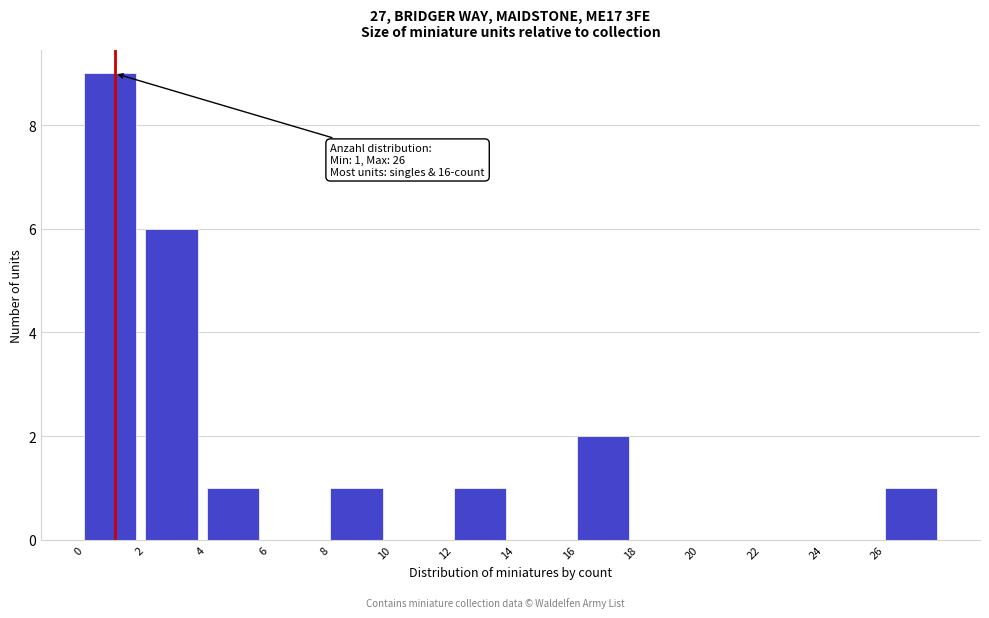

Over which range of the x-axis is the bar tallest?

0 to 2